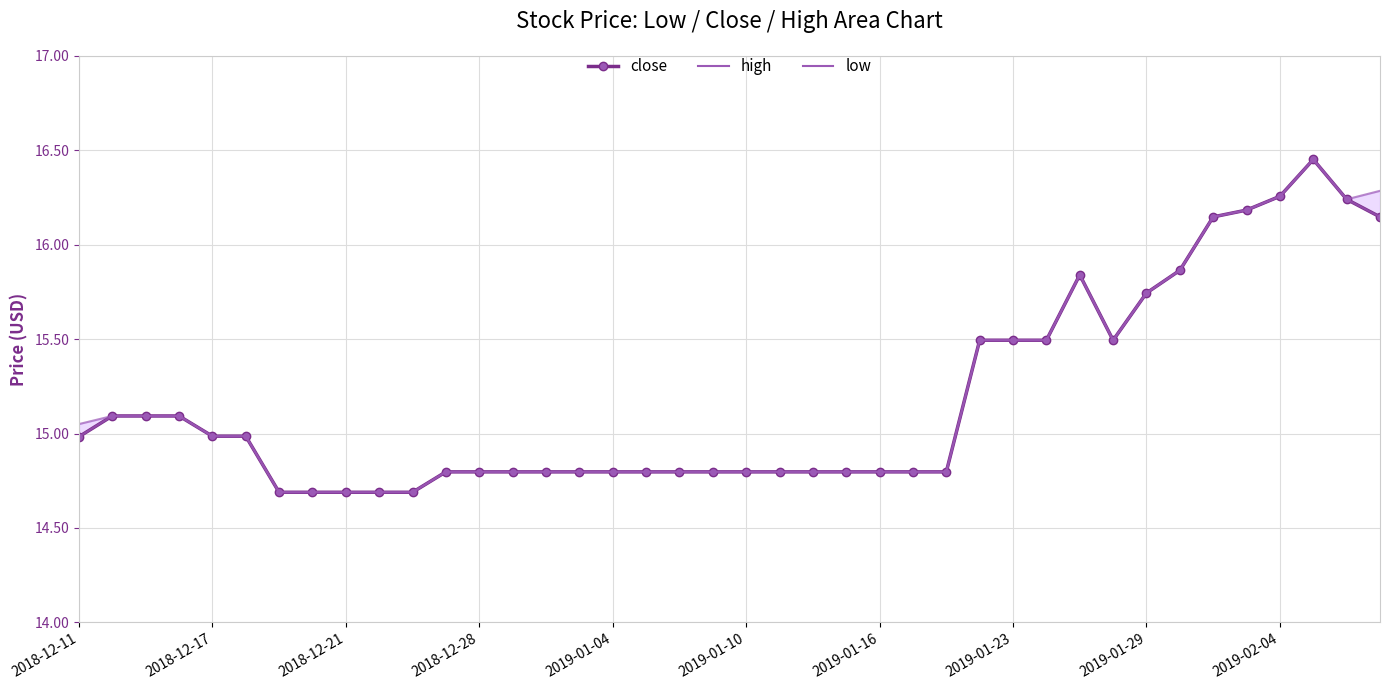

How many categories are shown in the chart?

40